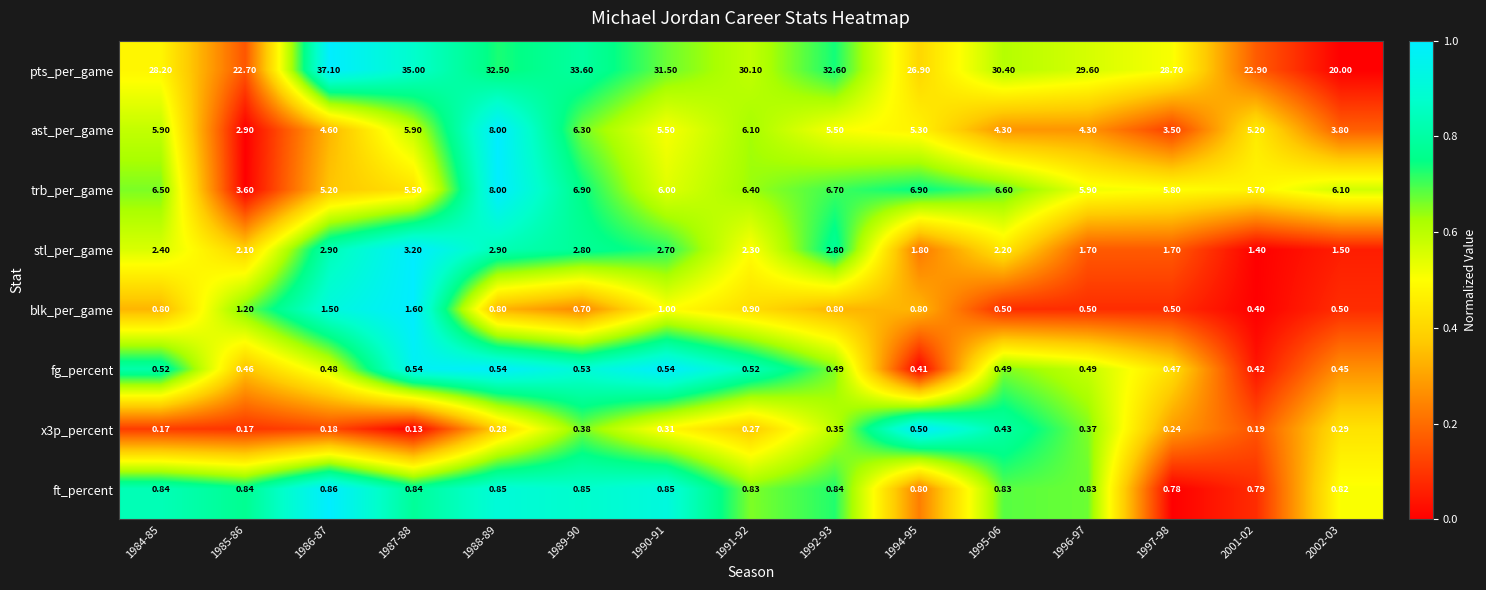

Is the value of blk_per_game at 2002-03 greater than the value of ft_percent at 1990-91?

No